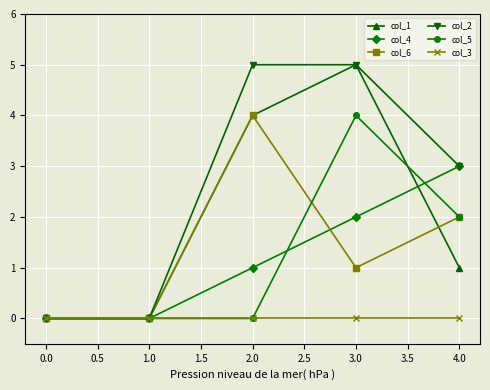

Reading left to right, what are all the values shown in this chart?

col_1: 0.0=0	1.0=0	2.0=4	3.0=5	4.0=1
col_4: 0.0=0	1.0=0	2.0=1	3.0=2	4.0=3
col_6: 0.0=0	1.0=0	2.0=4	3.0=1	4.0=2
col_2: 0.0=0	1.0=0	2.0=5	3.0=5	4.0=3
col_5: 0.0=0	1.0=0	2.0=0	3.0=4	4.0=2
col_3: 0.0=0	1.0=0	2.0=0	3.0=0	4.0=0